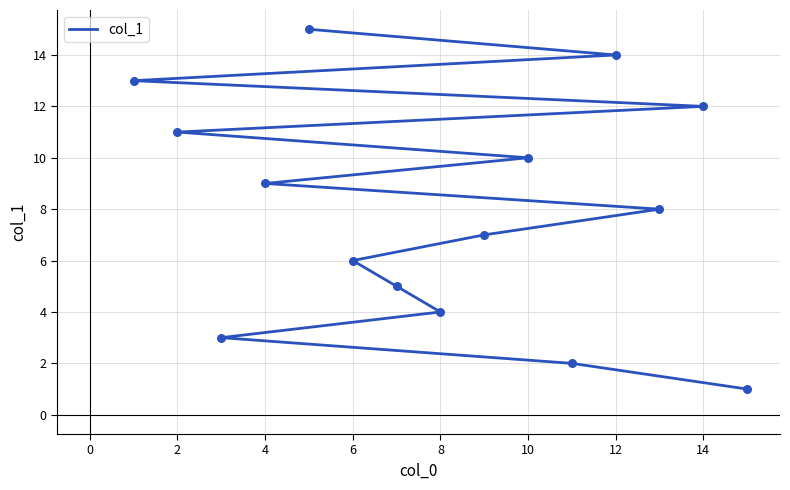

Between 10 and 2, which is larger?

2